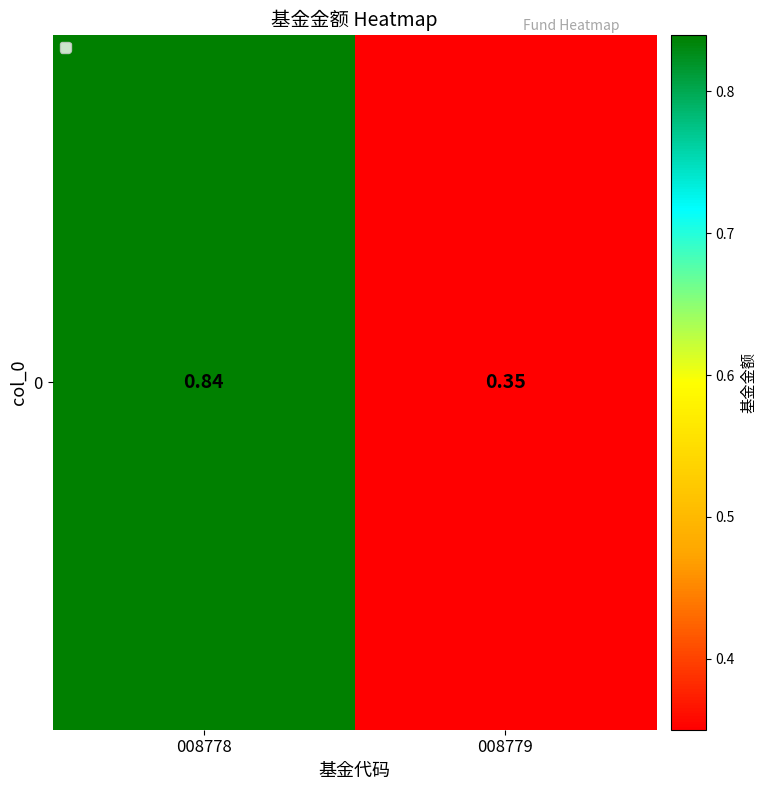

Reading left to right, list all the values displayed in this chart.

0.8	0.3